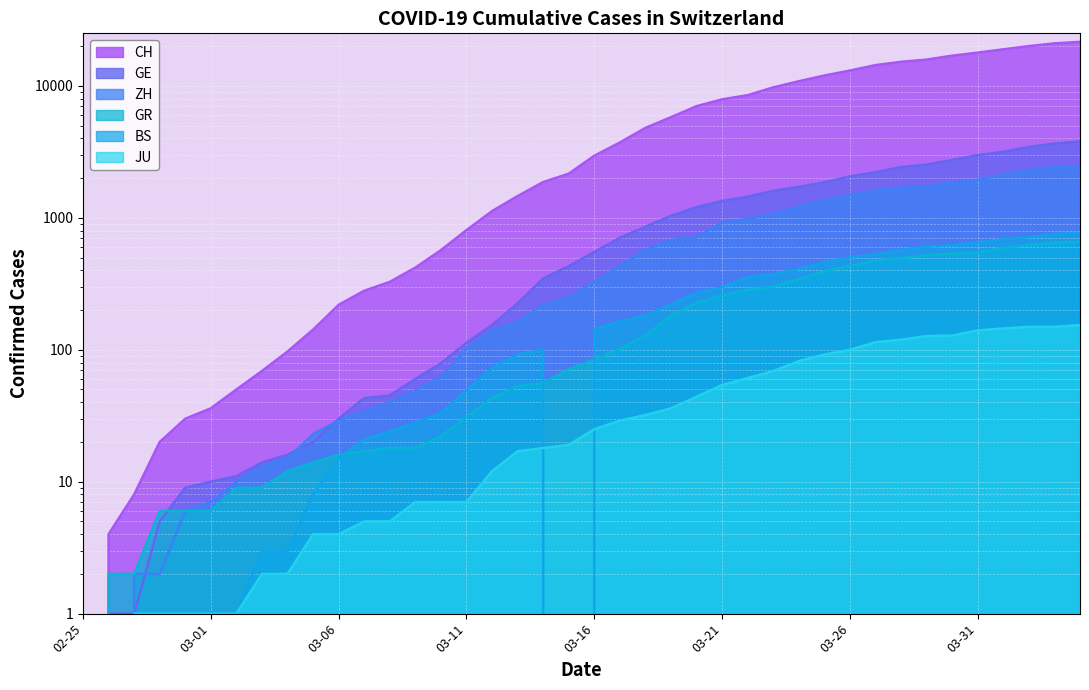

What position from the right is 2020-03-07?

29